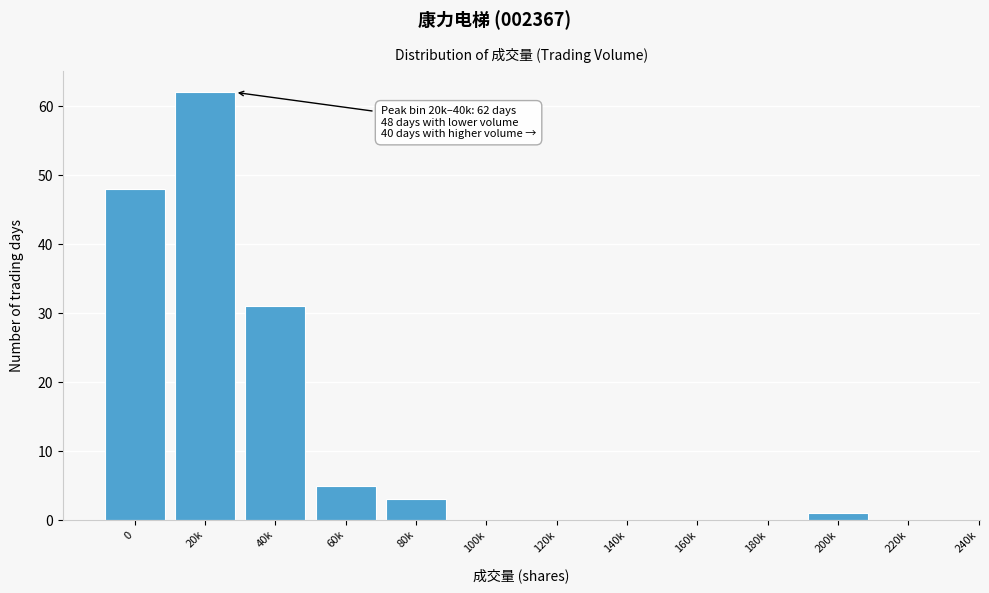

Reading right to left, transcribe all the data shown in this chart.

220k=0	200k=1	180k=0	160k=0	140k=0	120k=0	100k=0	80k=3	60k=5	40k=31	20k=62	0=48